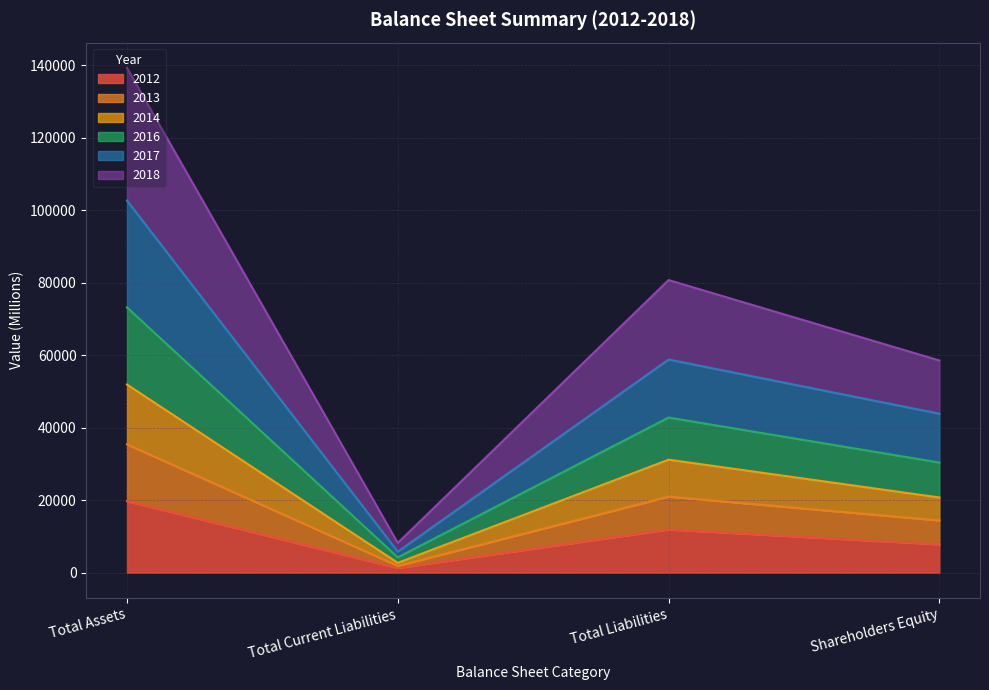

At which category is the sum across all series the highest?

Total Assets